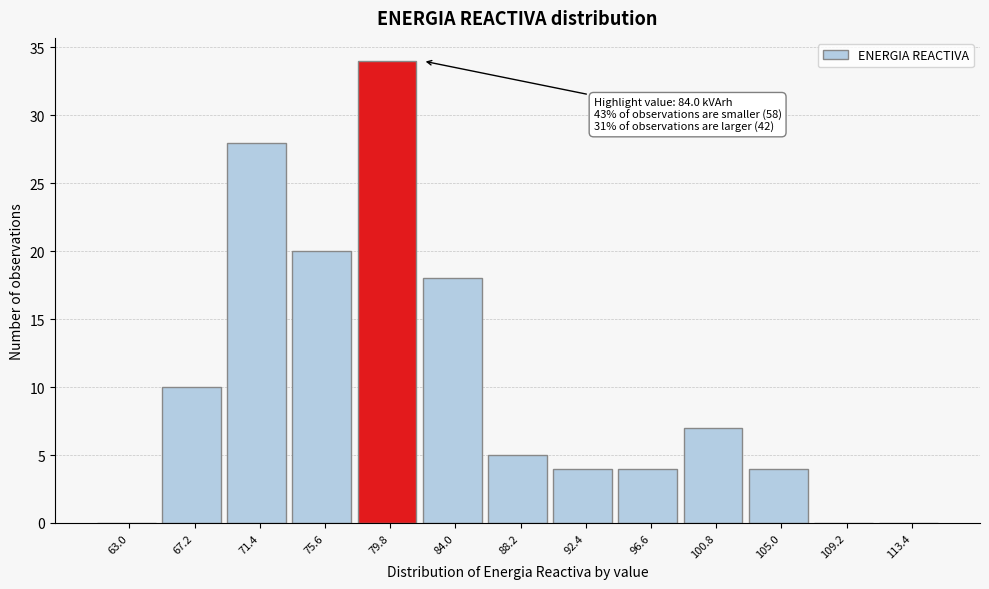

Reading left to right, list all the values displayed in this chart.

63.0=0	67.2=10	71.4=28	75.6=20	79.8=34	84.0=18	88.2=5	92.4=4	96.6=4	100.8=7	105.0=4	109.2=0	113.4=0